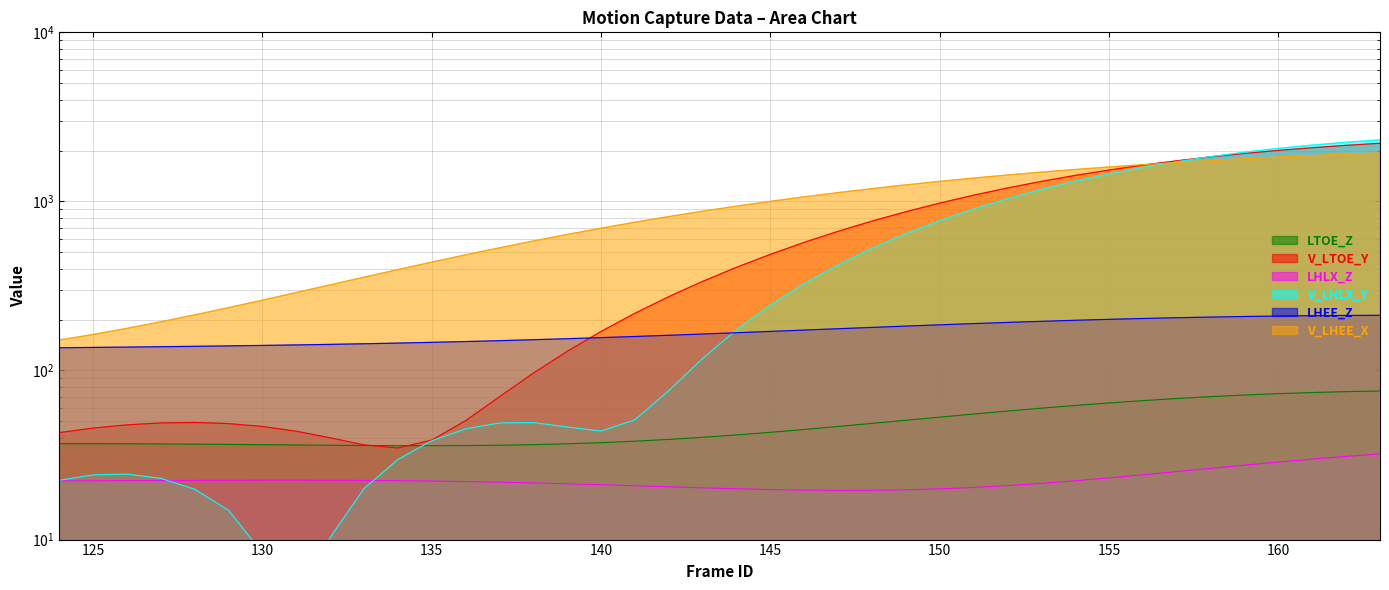

What is the sum of all LHEE_Z values?

6815.7